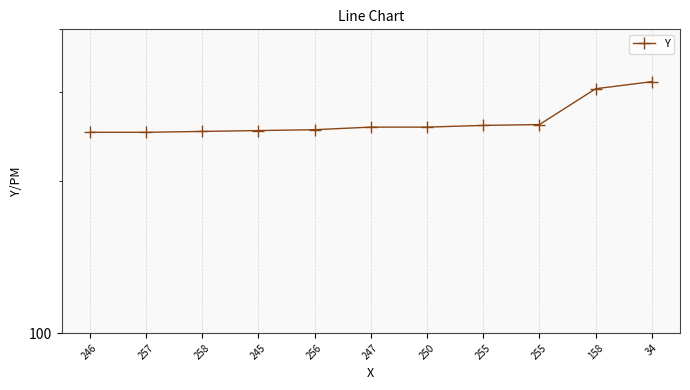

Which category has the highest value across all series?

34